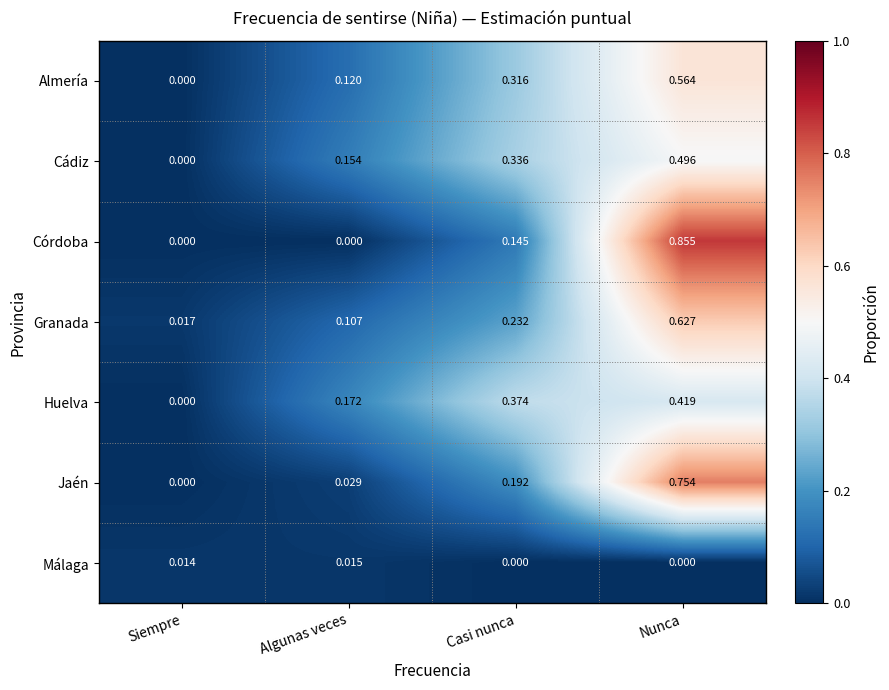

How many positive values does the Córdoba series have?

2